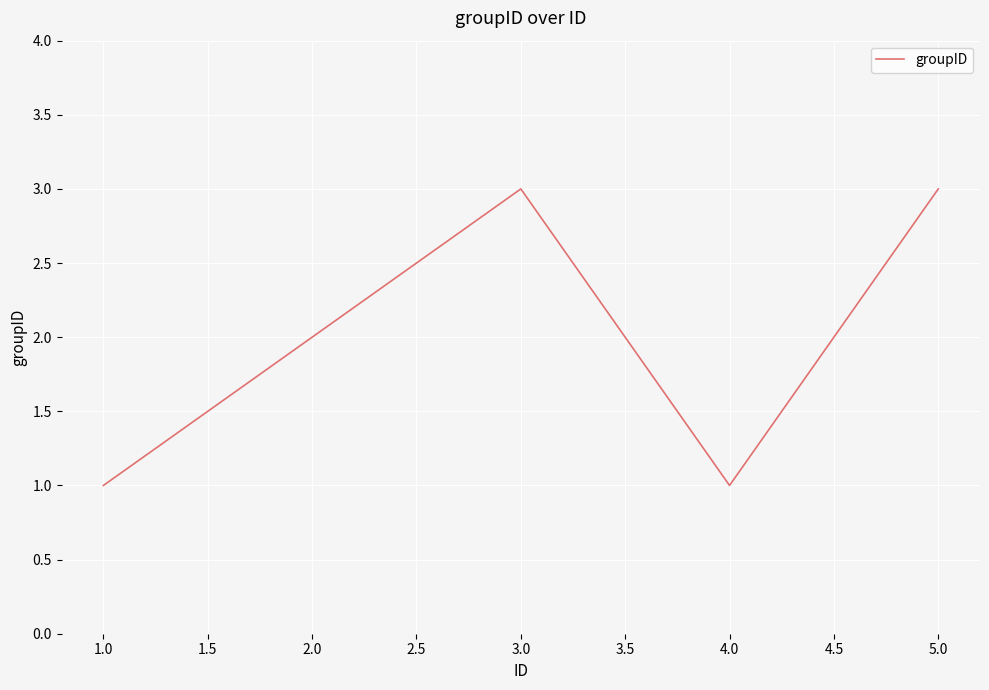

Reading right to left, extract all data points from this chart.

3	1	3	2	1